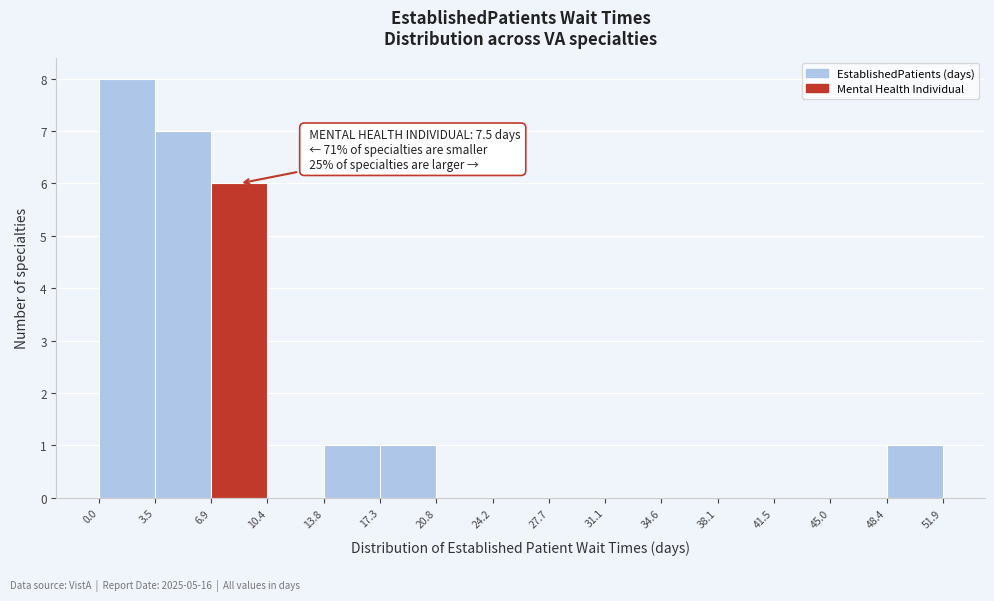

Over which range of the x-axis is the bar tallest?

0.0 to 3.5